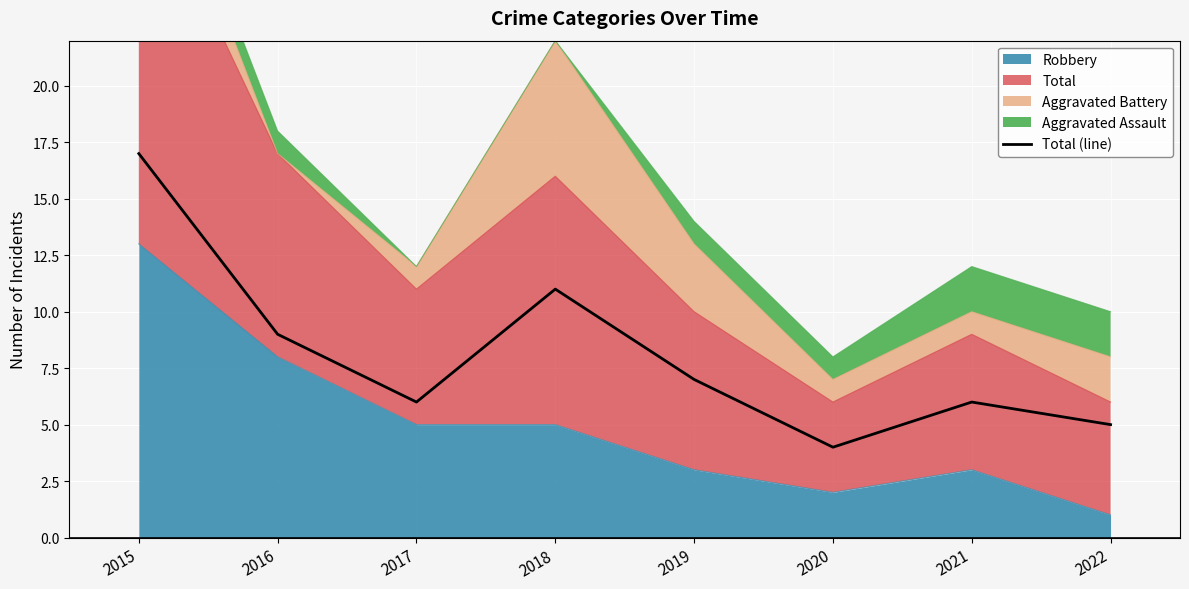

At which category does the chart reach its minimum across all series?

2020